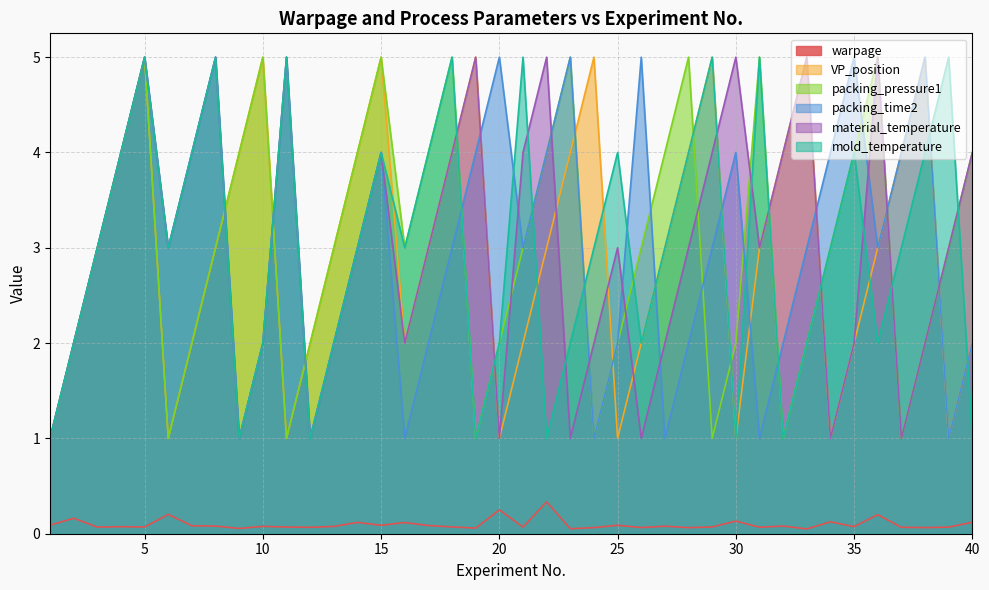

Which has a higher value, 32 or 38?

32